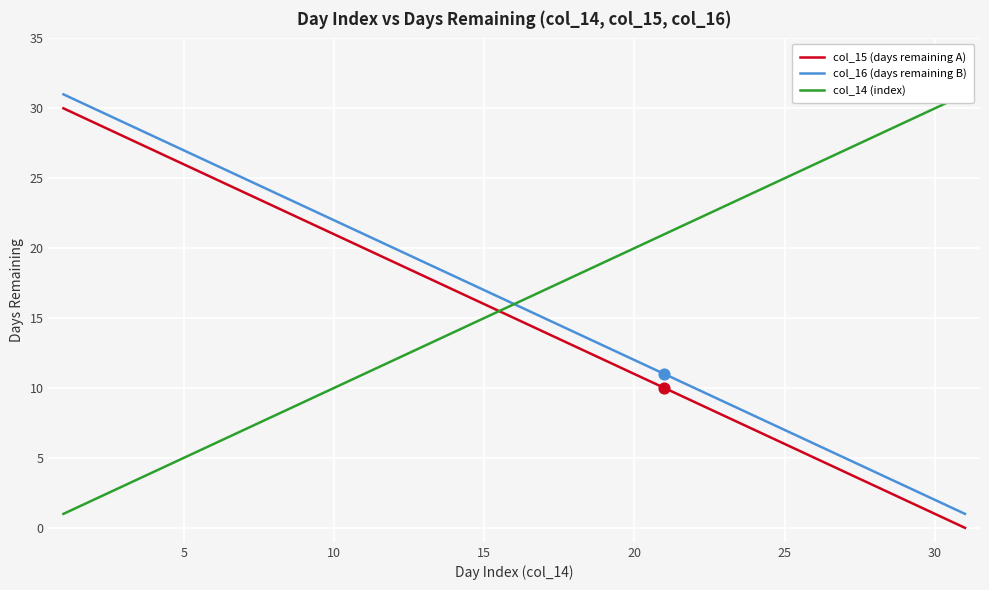

Which series has the largest total across all categories?

col_16 (days remaining B)